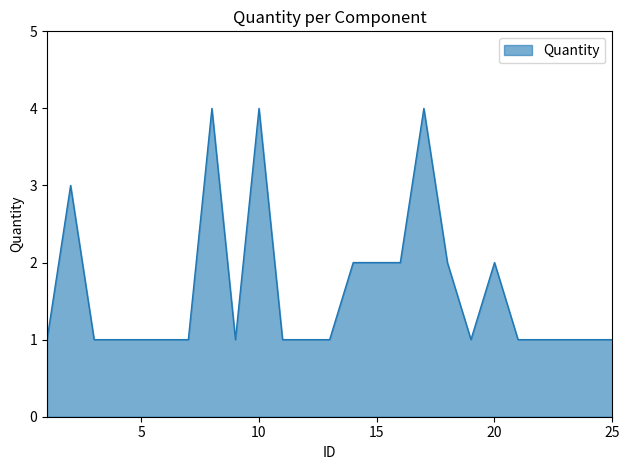

Reading left to right, transcribe all the data shown in this chart.

1	3	1	1	1	1	1	4	1	4	1	1	1	2	2	2	4	2	1	2	1	1	1	1	1